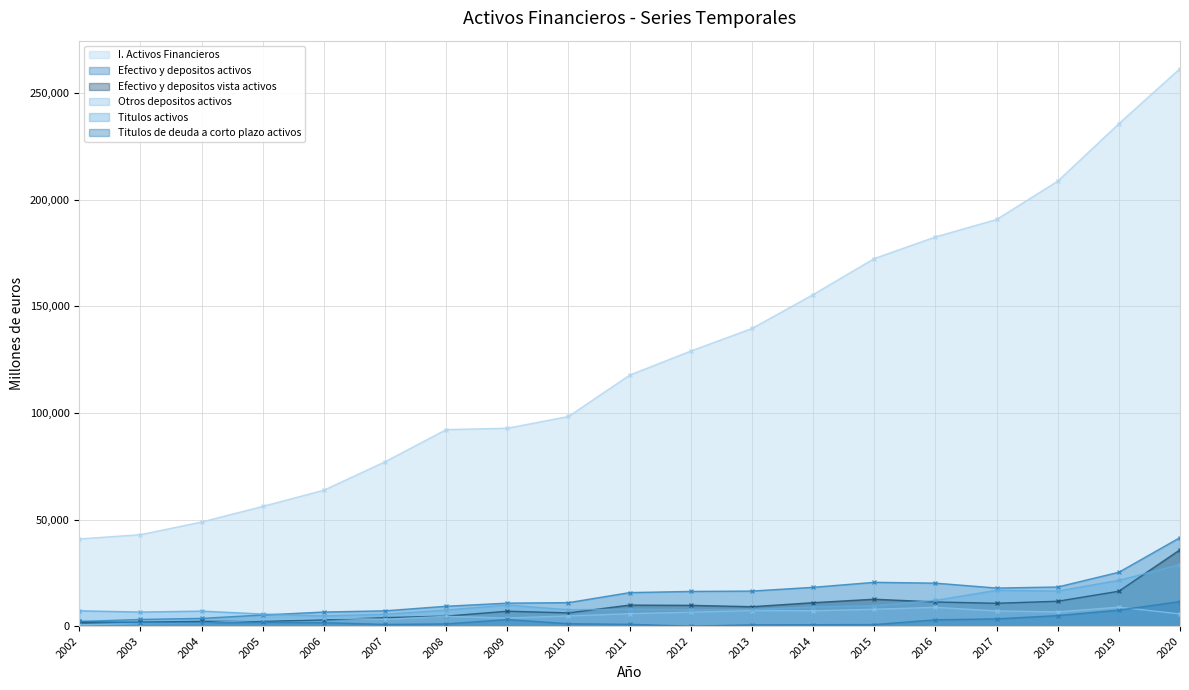

How many lines are shown in the chart?

6